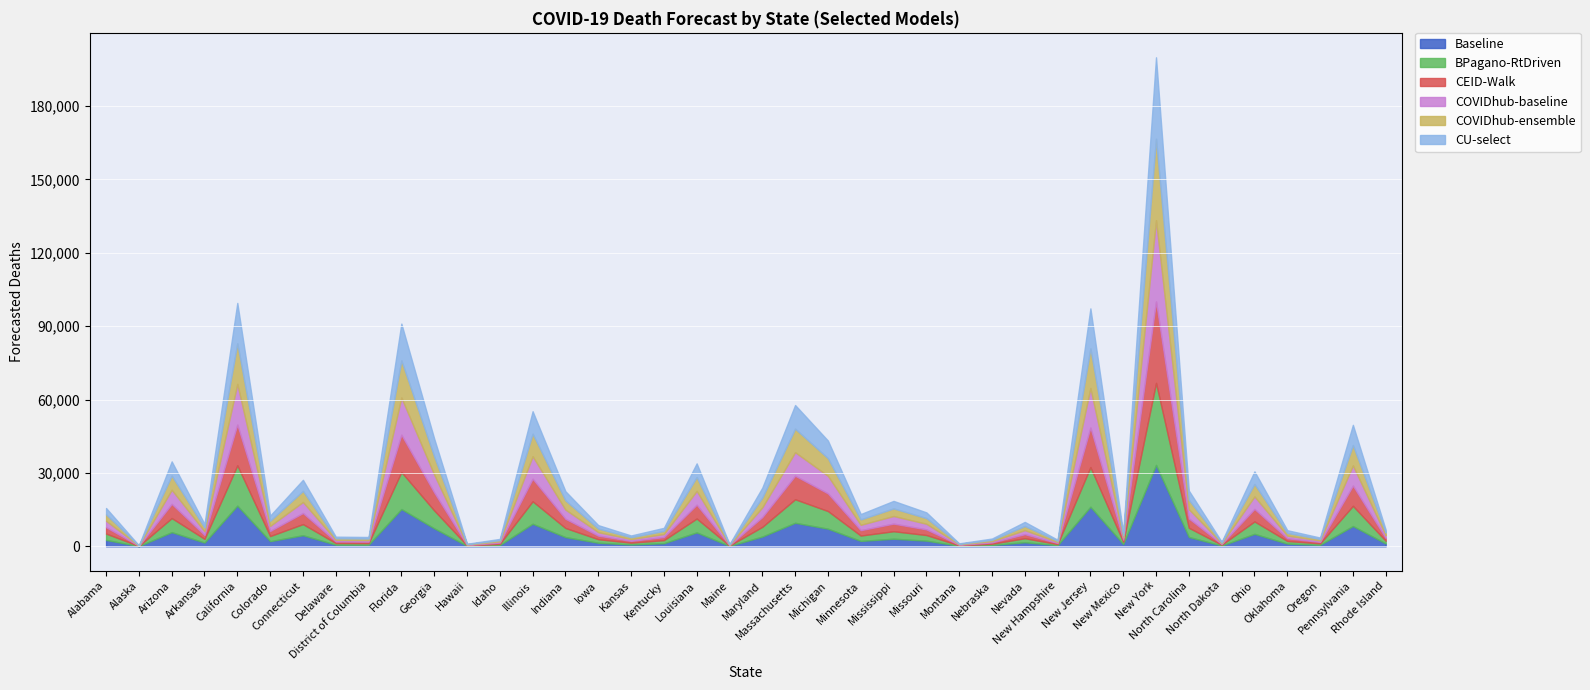

At which label does CEID-Walk first exceed 2200?

Alabama